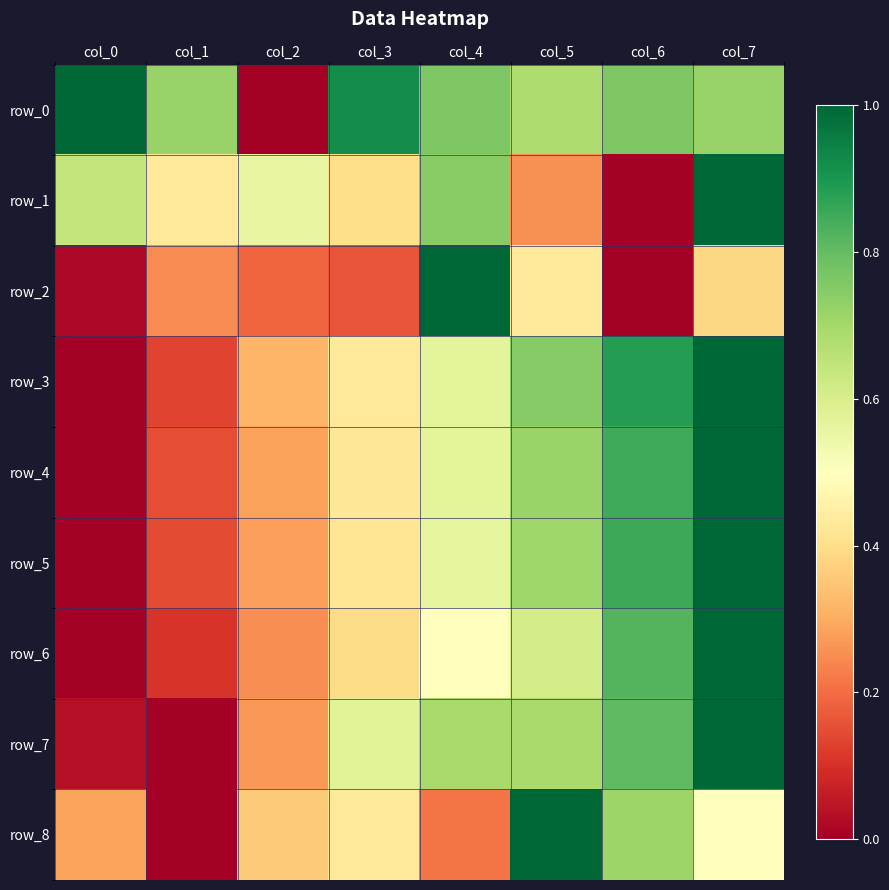

At col_7, list the series in order from largest to smallest.

row_1, row_3, row_4, row_5, row_6, row_7, row_0, row_8, row_2